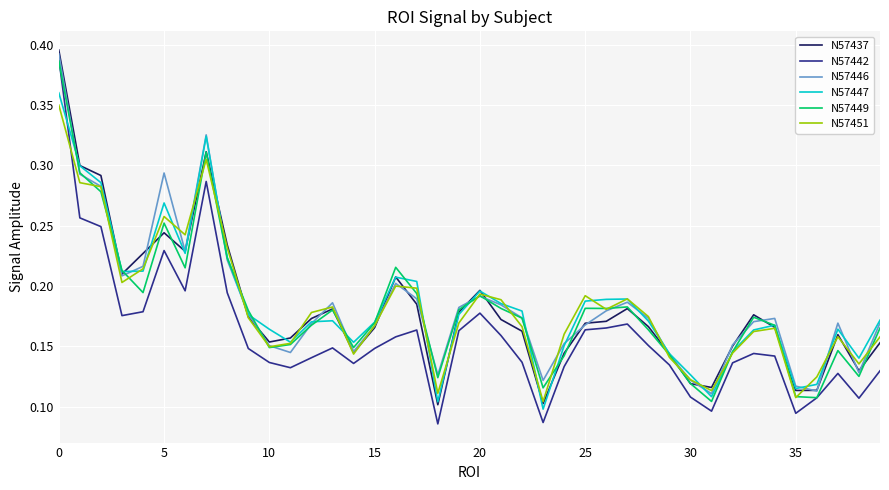

Which series has the widest spread of values?

N57442